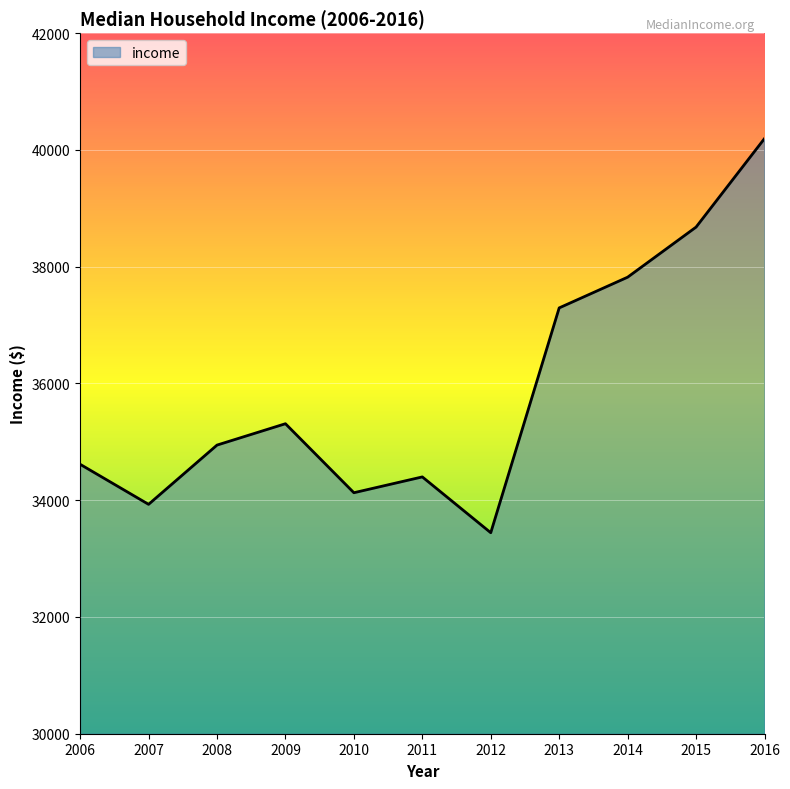

True or false: the data shows 38678 at 2015.

True